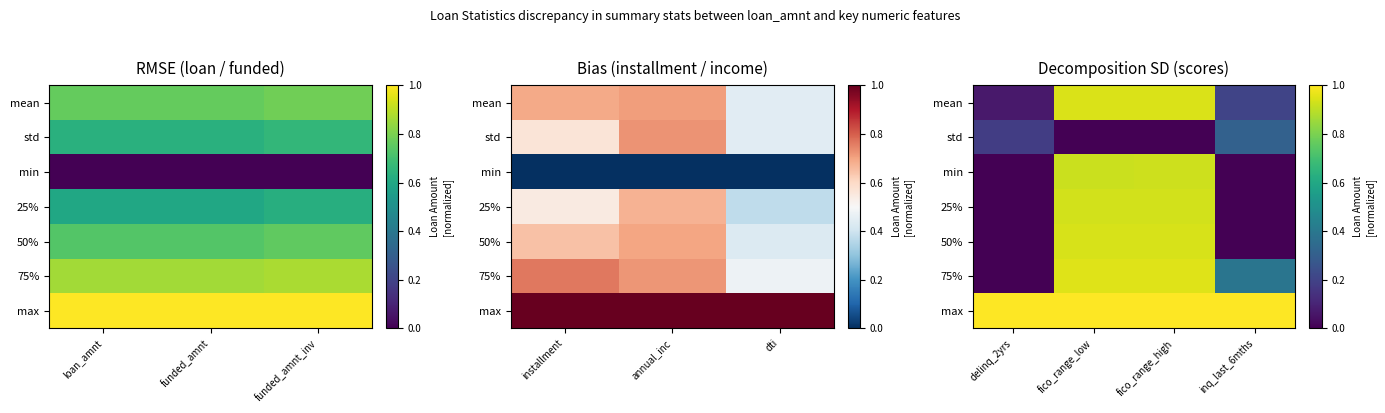

At how many categories does at least one series exceed 0?

4